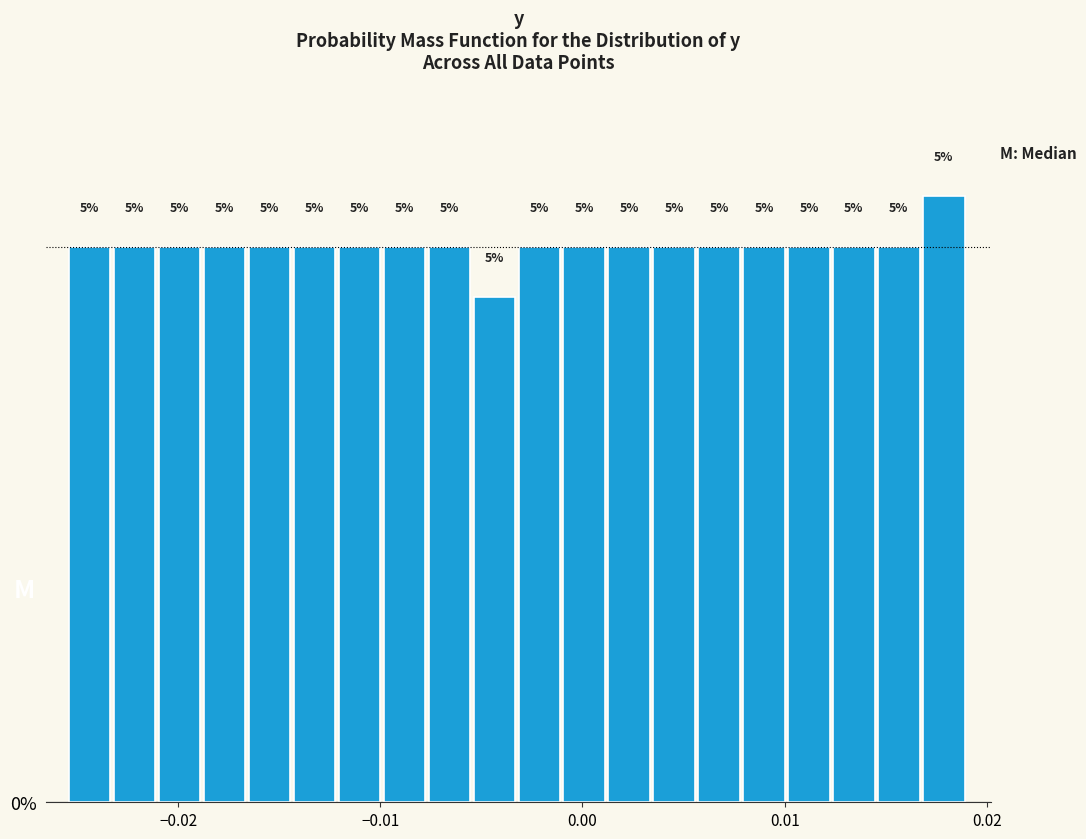

Read against the x-axis, roughly where is the centre of the tallest bar?

0.018